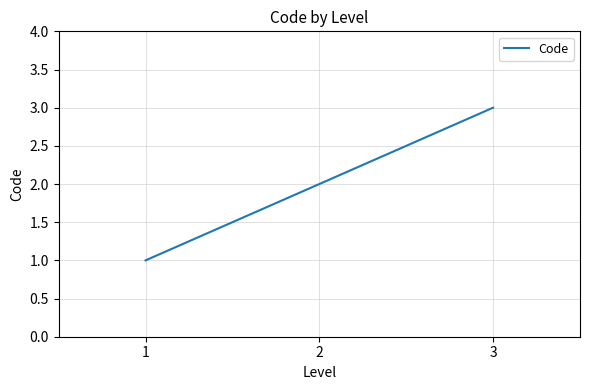

The value at 2 is 2. True or false?

True